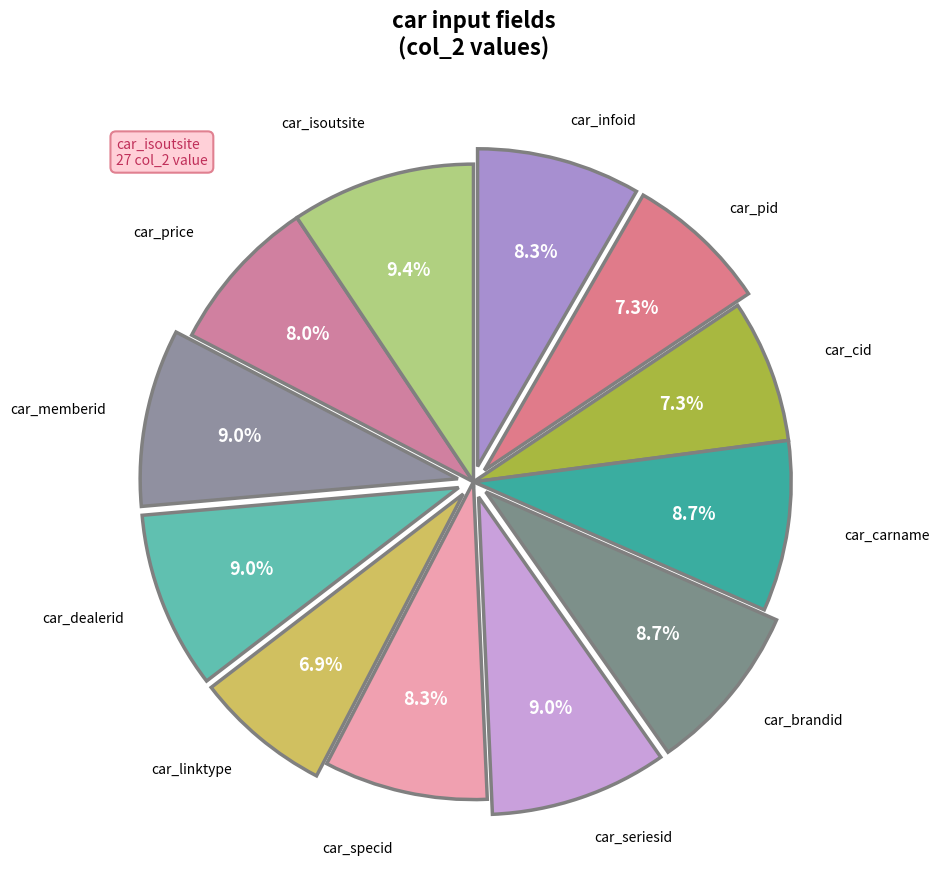

How many slices are in this pie chart?

12